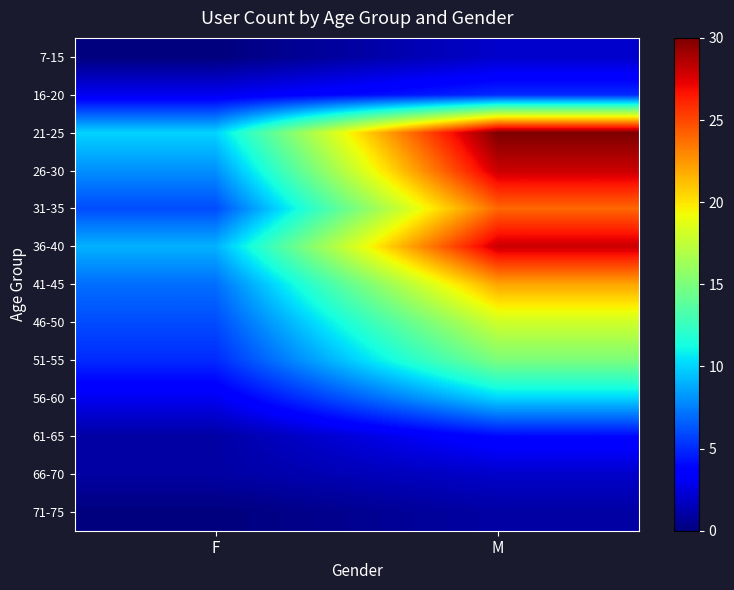

What is the difference between the highest and lowest values at M?

29